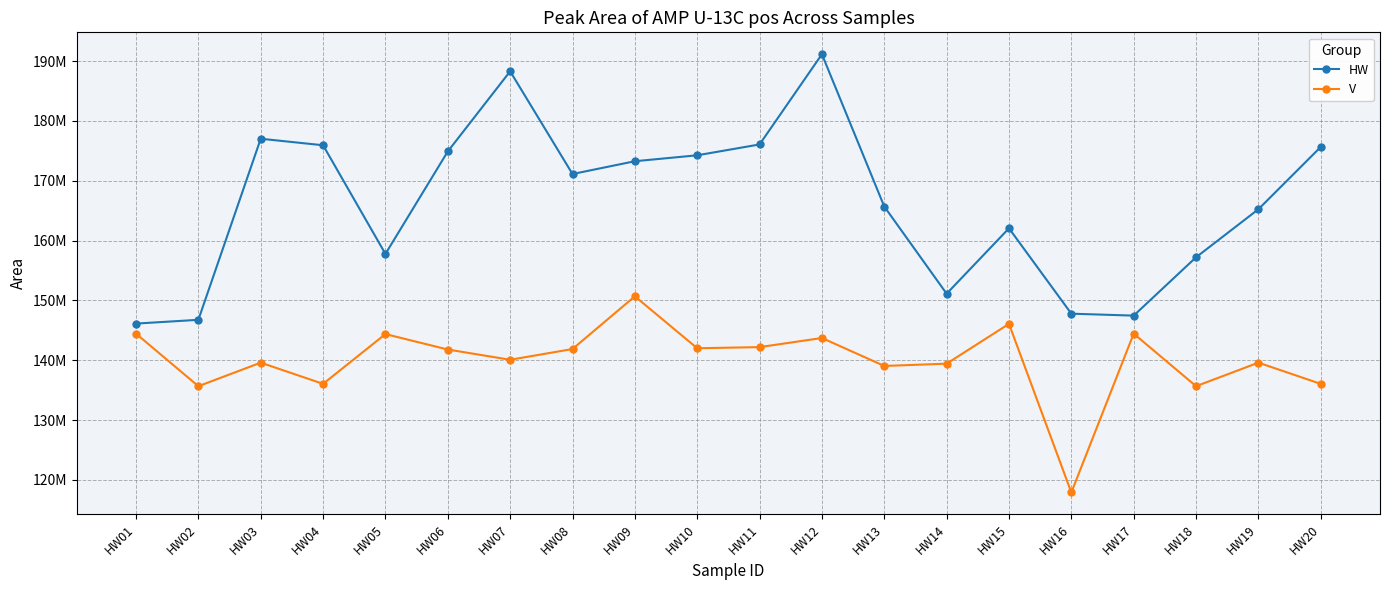

Does the chart display data point markers on the line(s)?

Yes